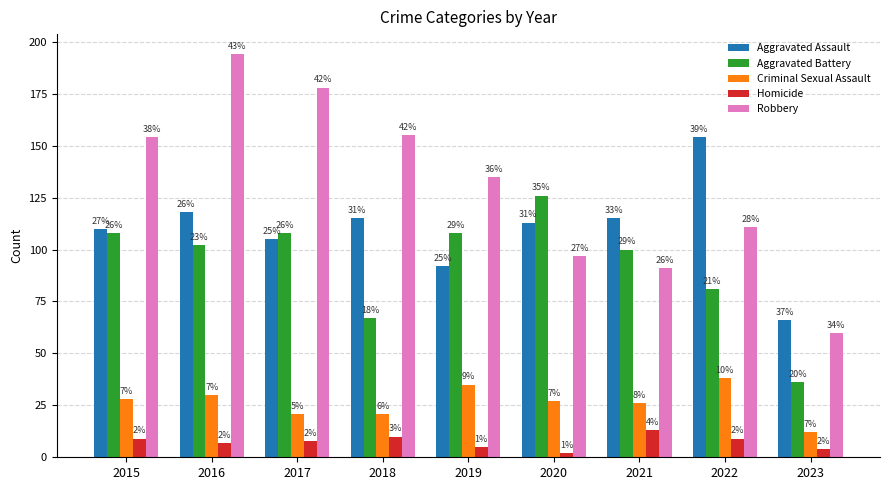

Is the value of Robbery at 2023 greater than the value of Aggravated Assault at 2019?

No